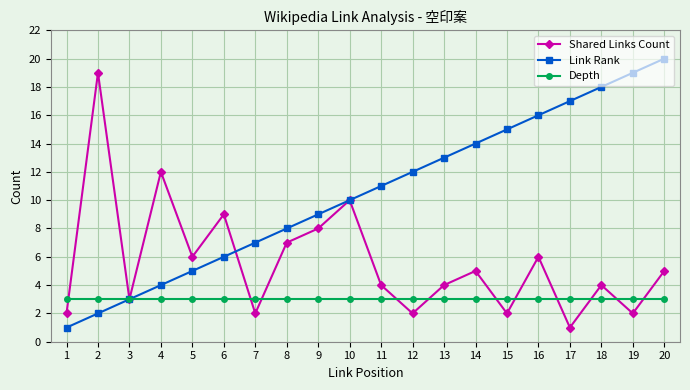

Reading left to right, what are all the values shown in this chart?

Shared Links Count: 2	19	3	12	6	9	2	7	8	10	4	2	4	5	2	6	1	4	2	5
Link Rank: 1	2	3	4	5	6	7	8	9	10	11	12	13	14	15	16	17	18	19	20
Depth: 3	3	3	3	3	3	3	3	3	3	3	3	3	3	3	3	3	3	3	3